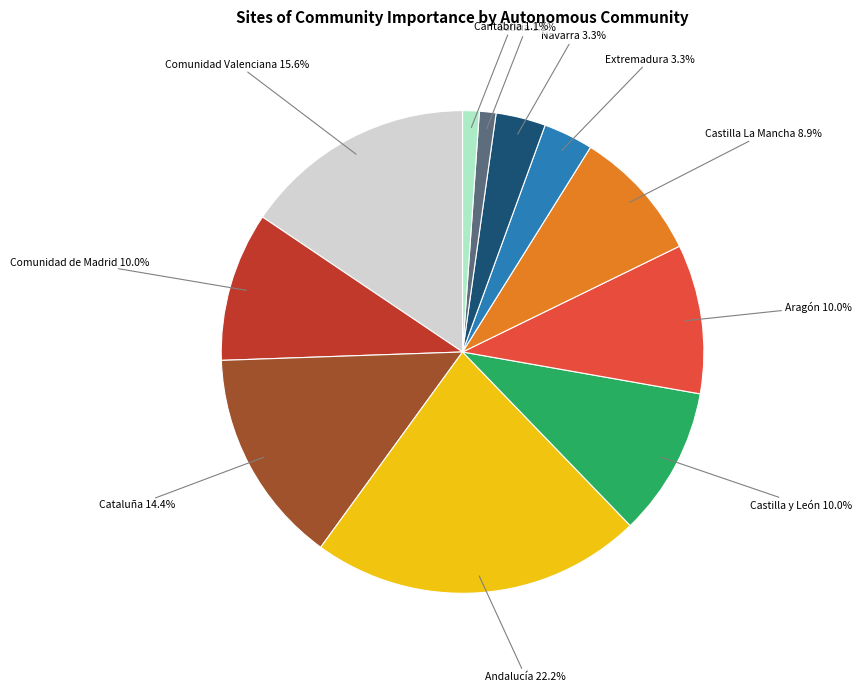

Is there any slice that represents more than half of the pie?

No